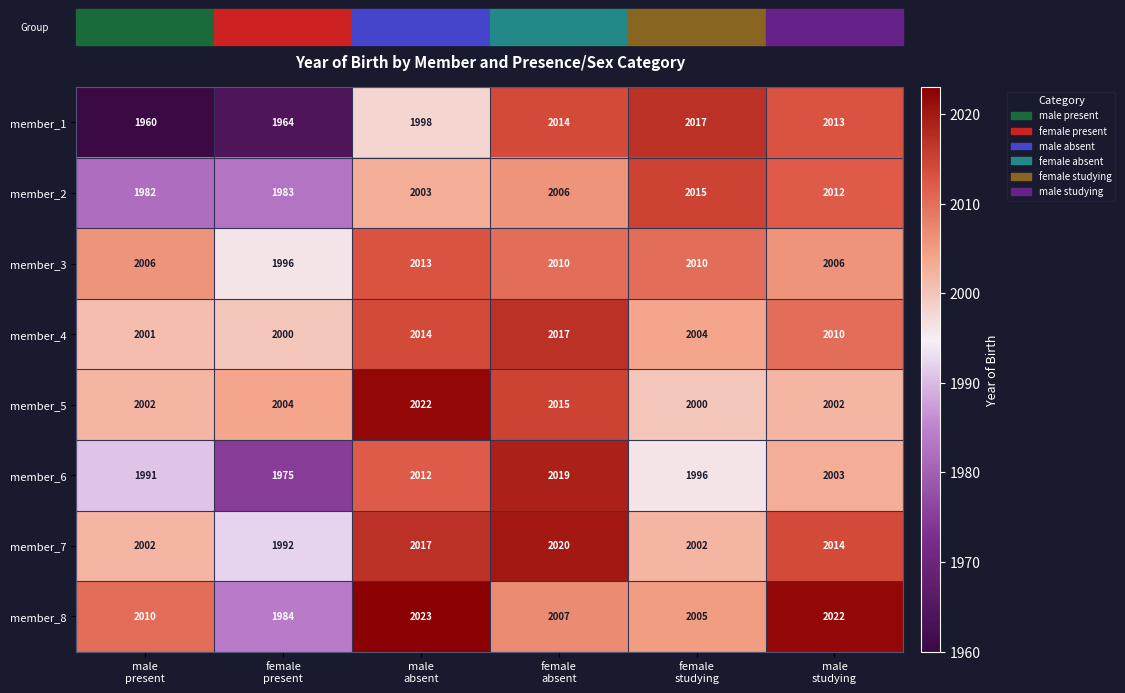

Which series has the largest range (max minus min)?

member_1